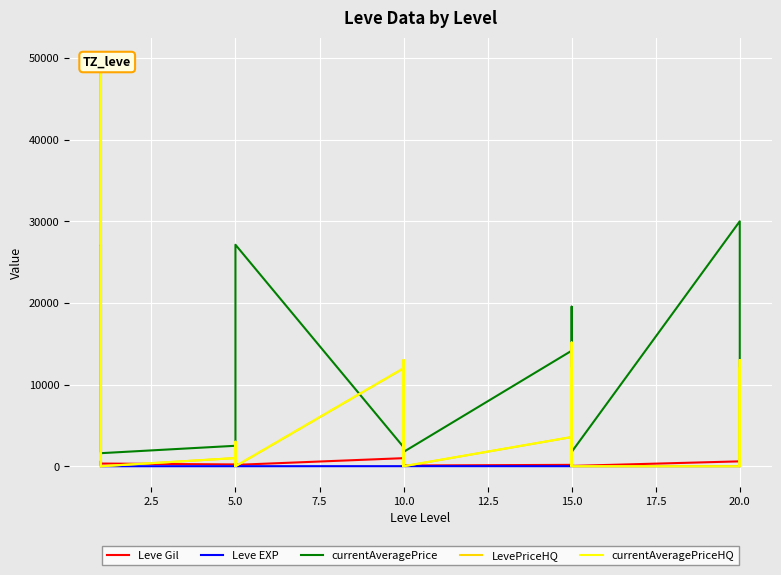

What is the sum of all Leve EXP values?

1534.0